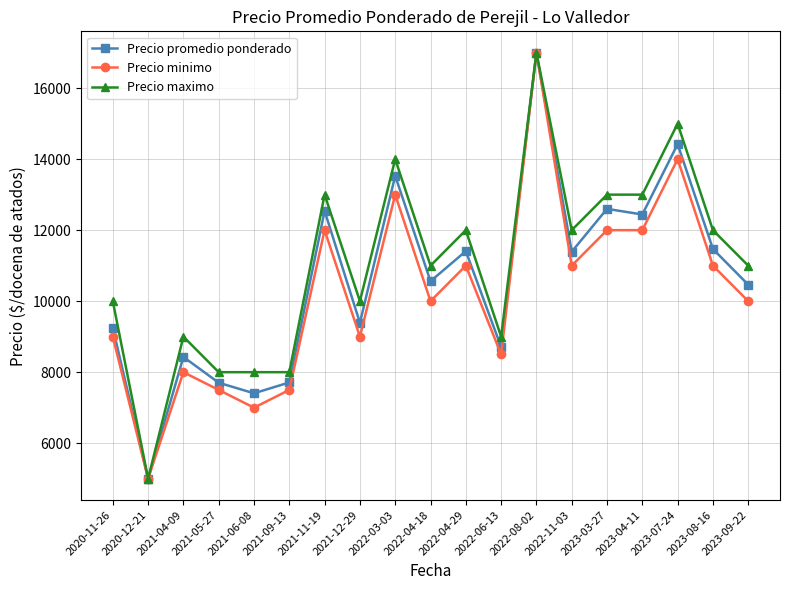

What position from the right is 2022-08-02?

7